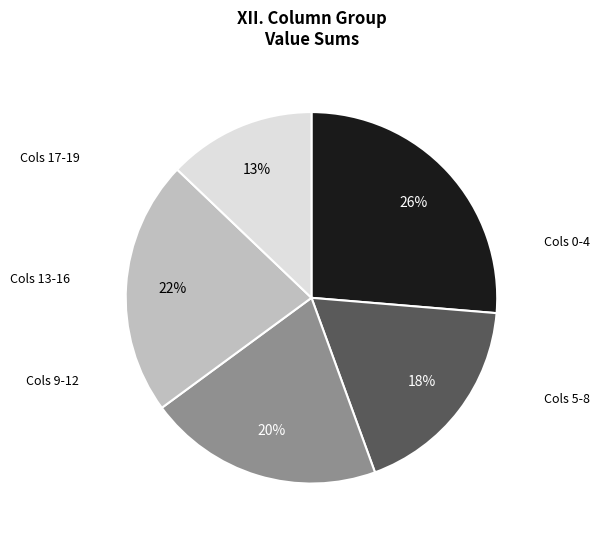

Is there any slice that represents more than half of the pie?

No